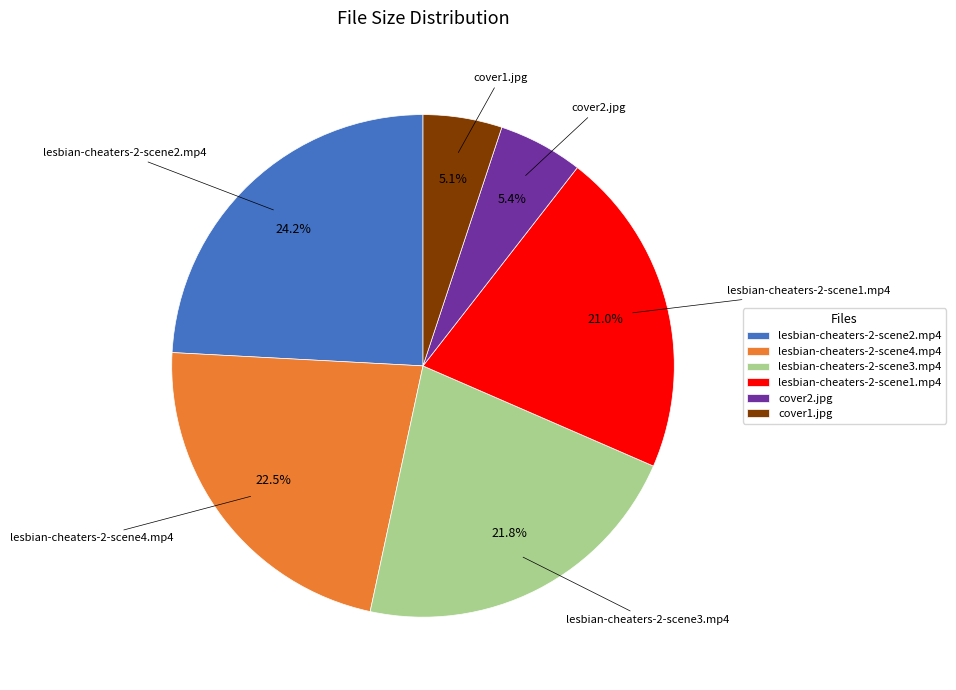

To the nearest percent, what is the average slice percentage?

17%